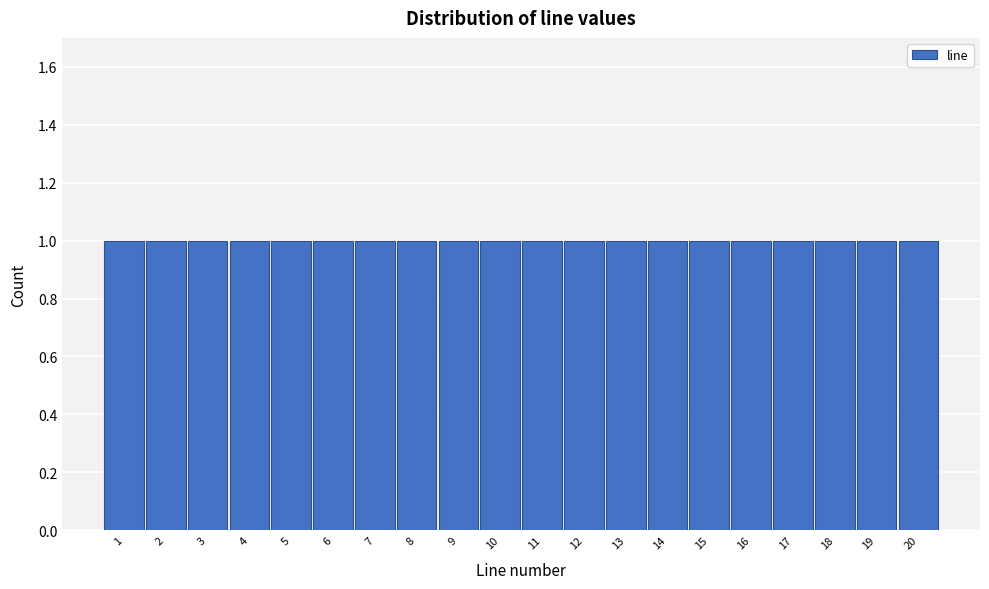

Reading left to right, list every bar in this chart as the range it spans on the x-axis followed by its height. The values are not printed on the chart, so give them approximately, as read against the axis.

0.5 to 1.5: 1
1.5 to 2.5: 1
2.5 to 3.5: 1
3.5 to 4.5: 1
4.5 to 5.5: 1
5.5 to 6.5: 1
6.5 to 7.5: 1
7.5 to 8.5: 1
8.5 to 9.5: 1
9.5 to 10.5: 1
10.5 to 11.5: 1
11.5 to 12.5: 1
12.5 to 13.5: 1
13.5 to 14.5: 1
14.5 to 15.5: 1
15.5 to 16.5: 1
16.5 to 17.5: 1
17.5 to 18.5: 1
18.5 to 19.5: 1
19.5 to 20.5: 1